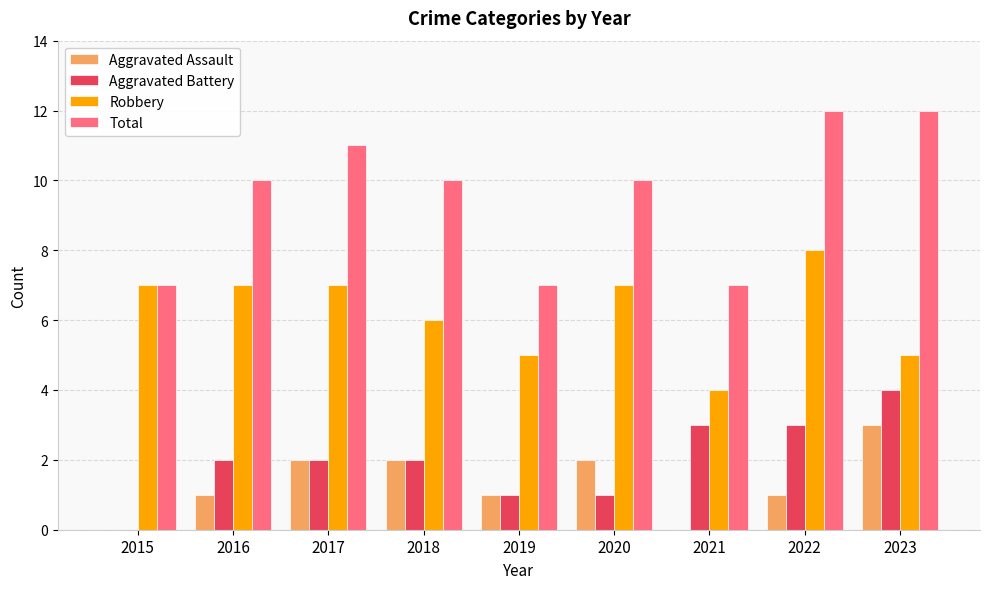

Is it true that Aggravated Assault equals 1 at 2017?

False